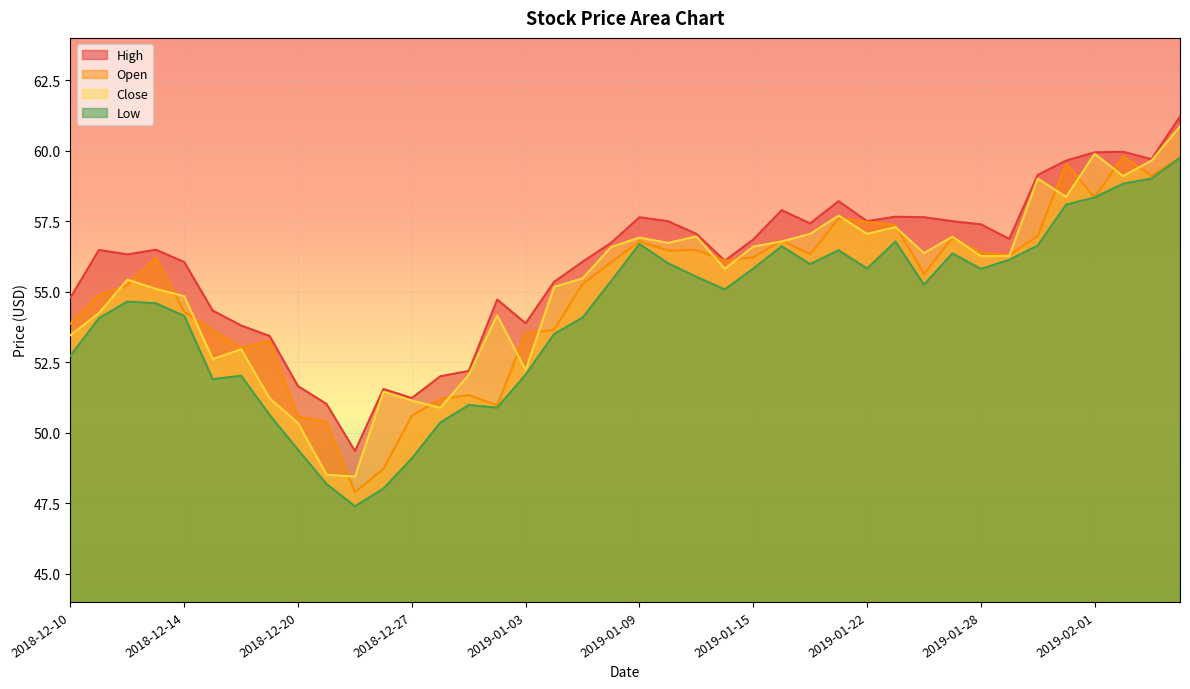

What is the difference between the maximum and minimum values in the high series?

11.9